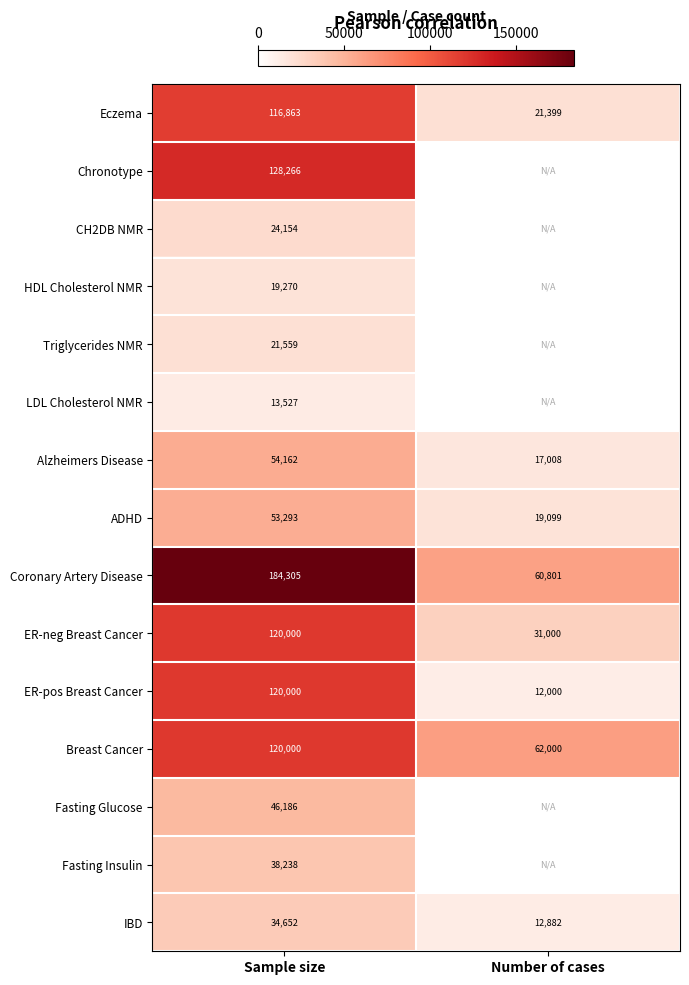

What is the difference between the maximum and minimum values in the Alzheimers Disease series?

37154